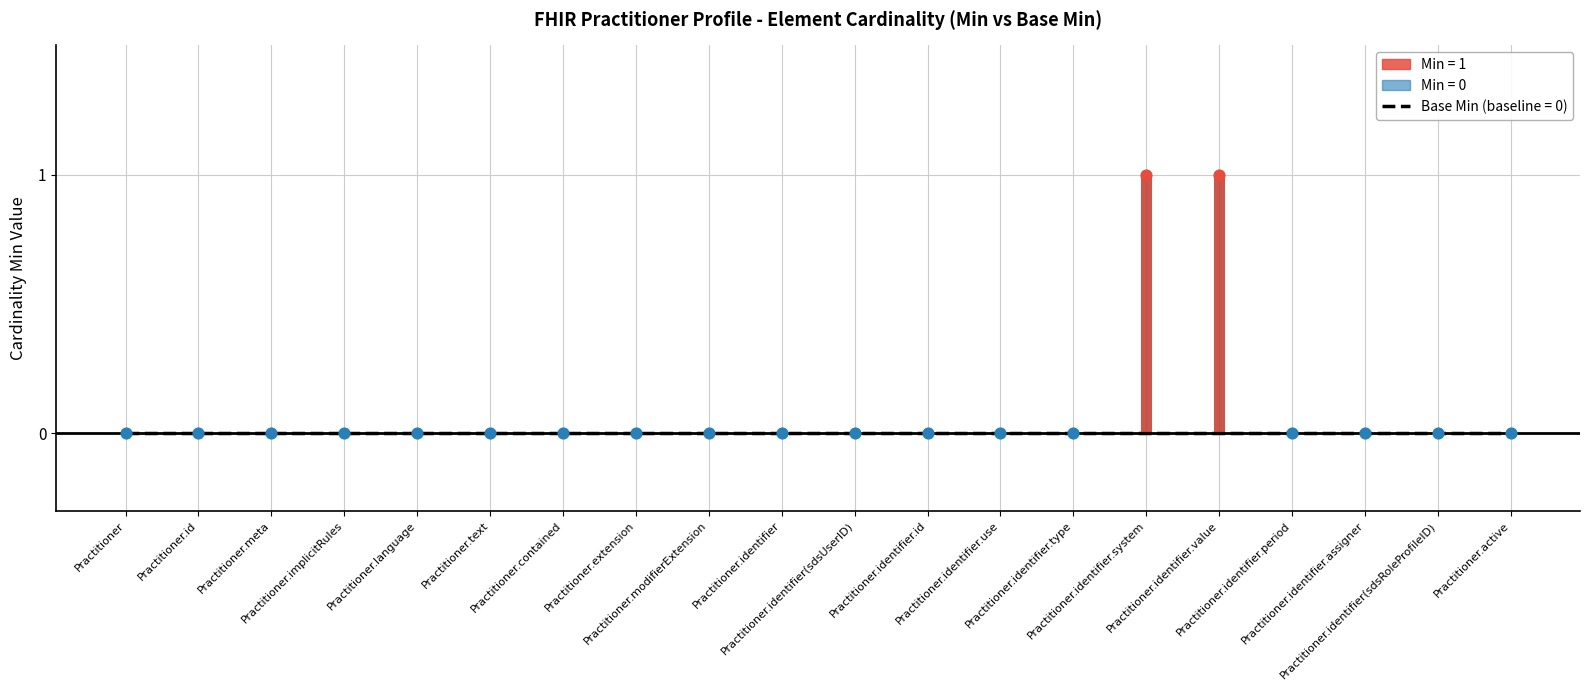

Which series contains the lowest Y value?

Min